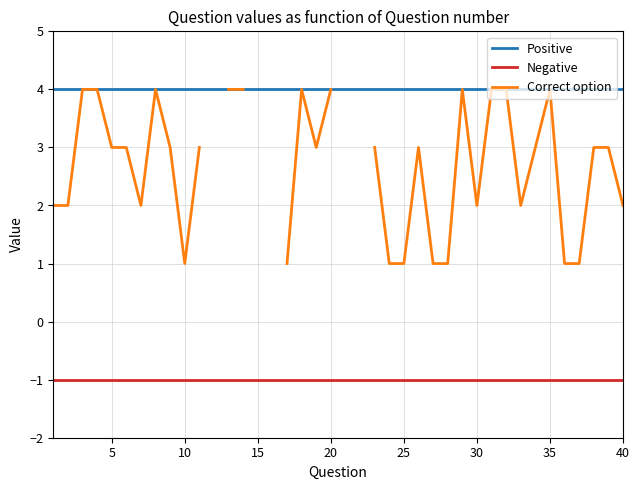

True or false: Positive and Negative cross at least once.

False